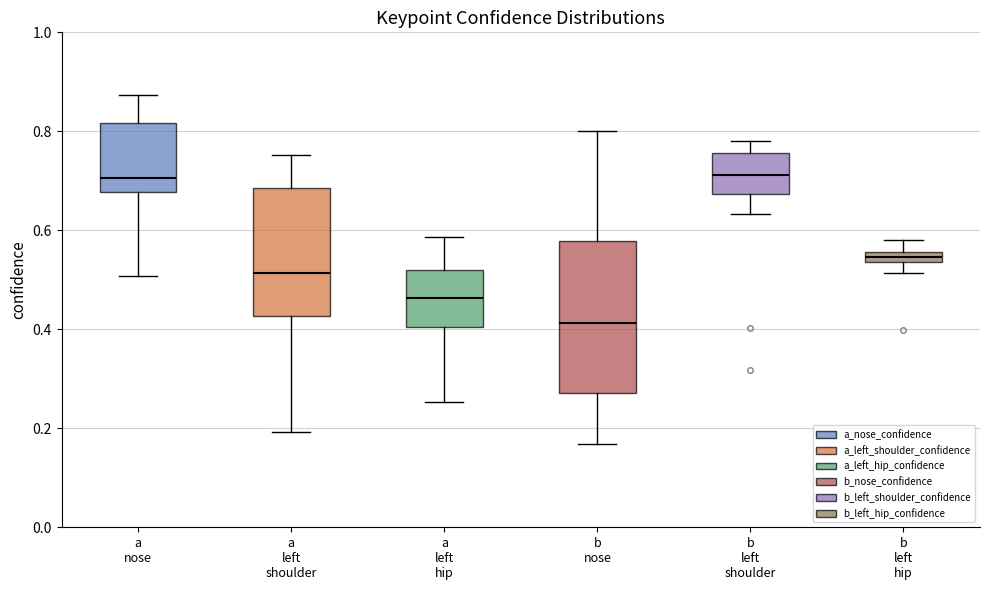

Which box is the tallest, from its lower edge to its upper edge?

b nose